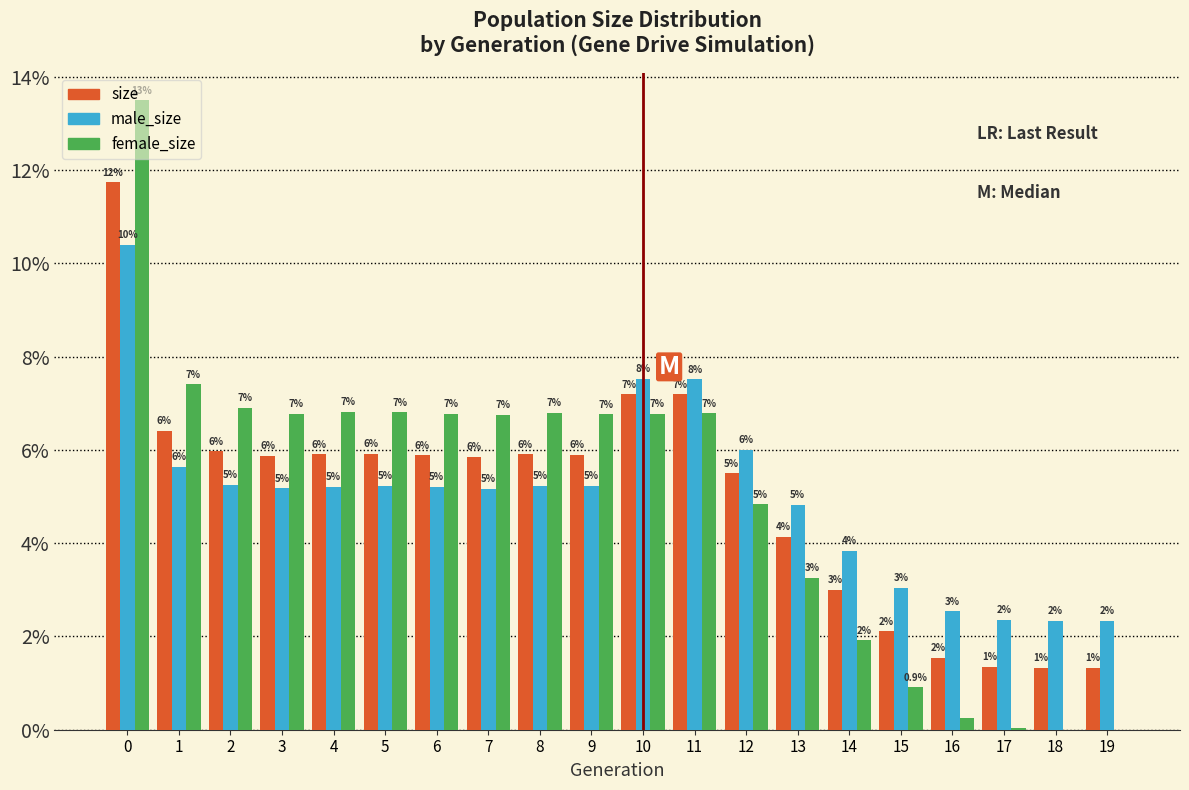

Are the bars horizontal?

No